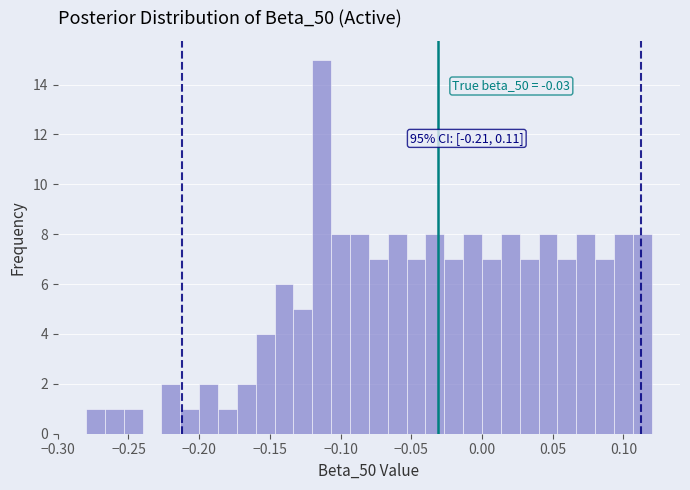

Read against the x-axis, roughly where is the centre of the tallest bar?

-0.115